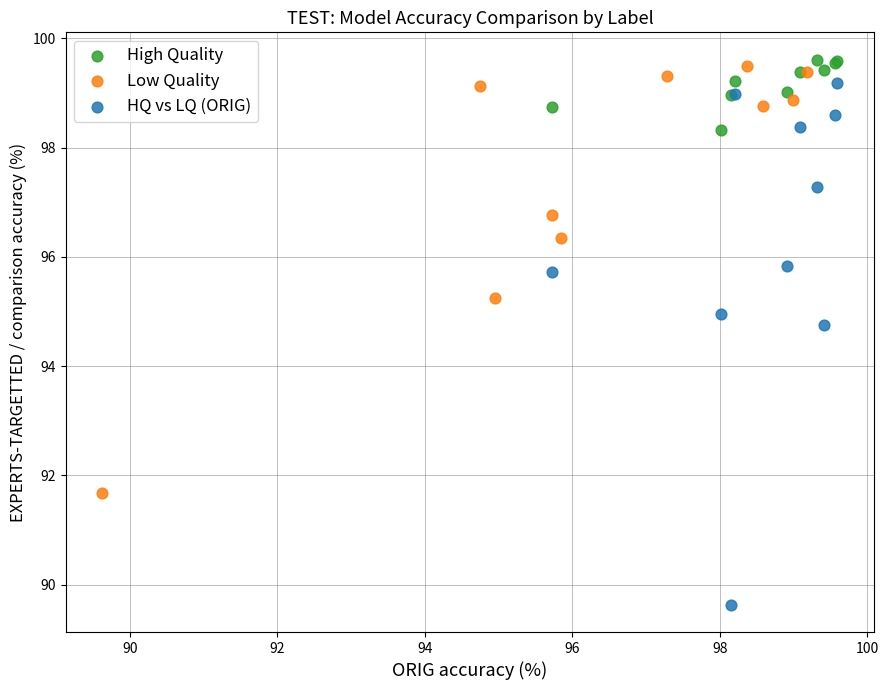

Which series has the largest Y range (max minus min)?

HQ vs LQ (ORIG)